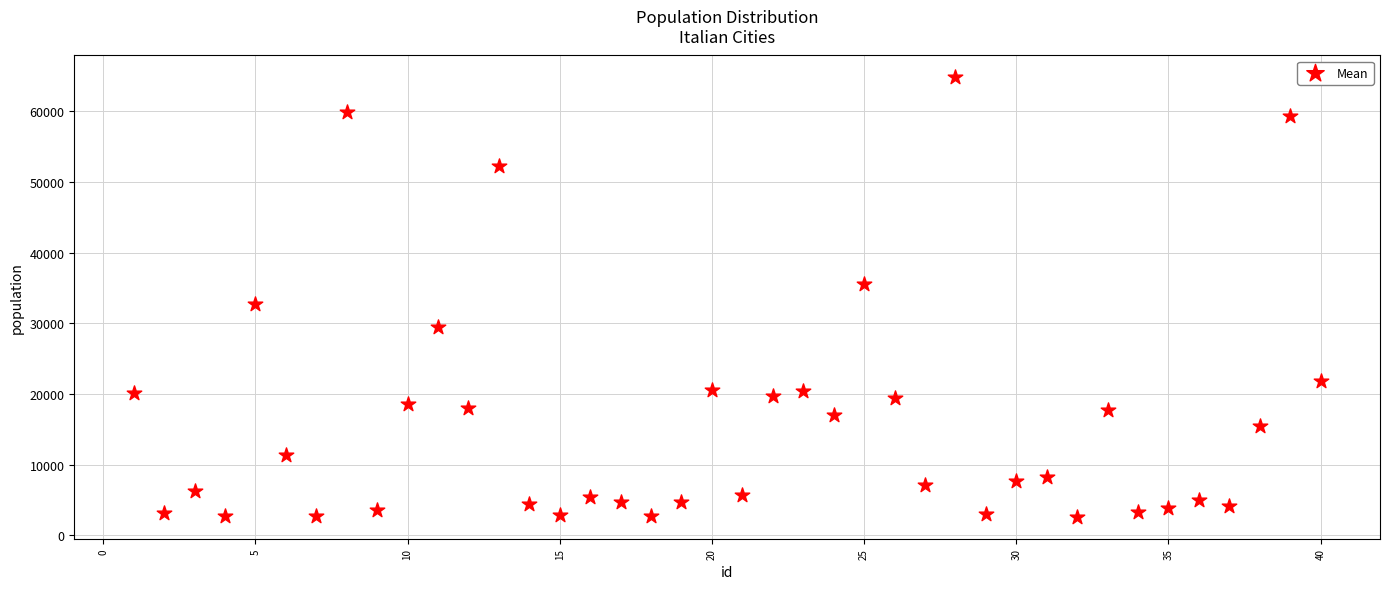

What Y value in the scatter plot is closest to 33719?

32737